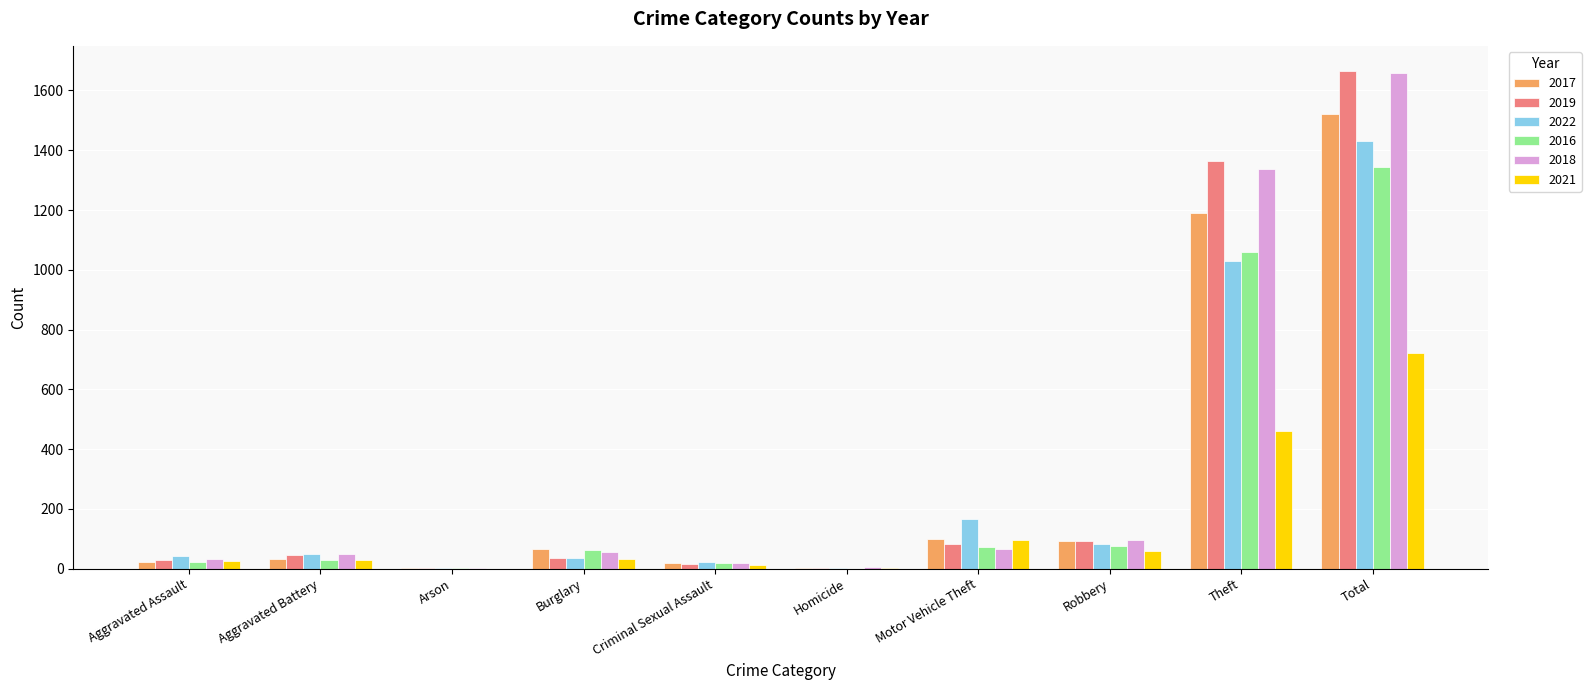

Which category has the highest value in the 2018 series?

Total